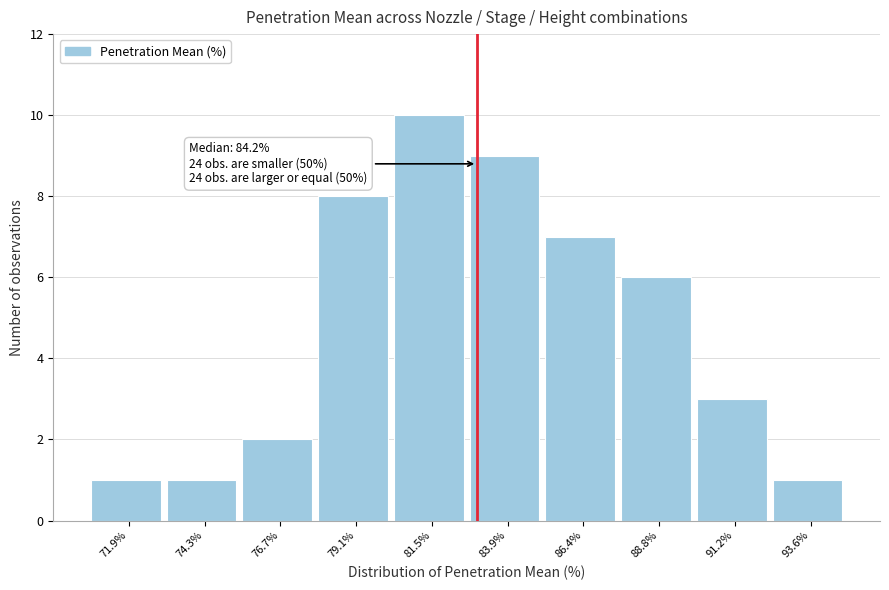

Reading left to right, transcribe all the data shown in this chart.

1	1	2	8	10	9	7	6	3	1